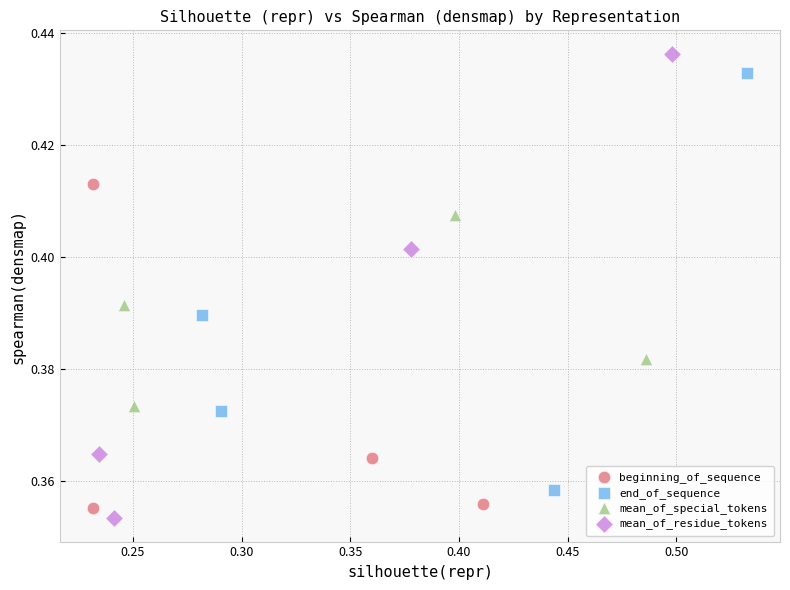

Which series has the largest Y range (max minus min)?

mean_of_residue_tokens